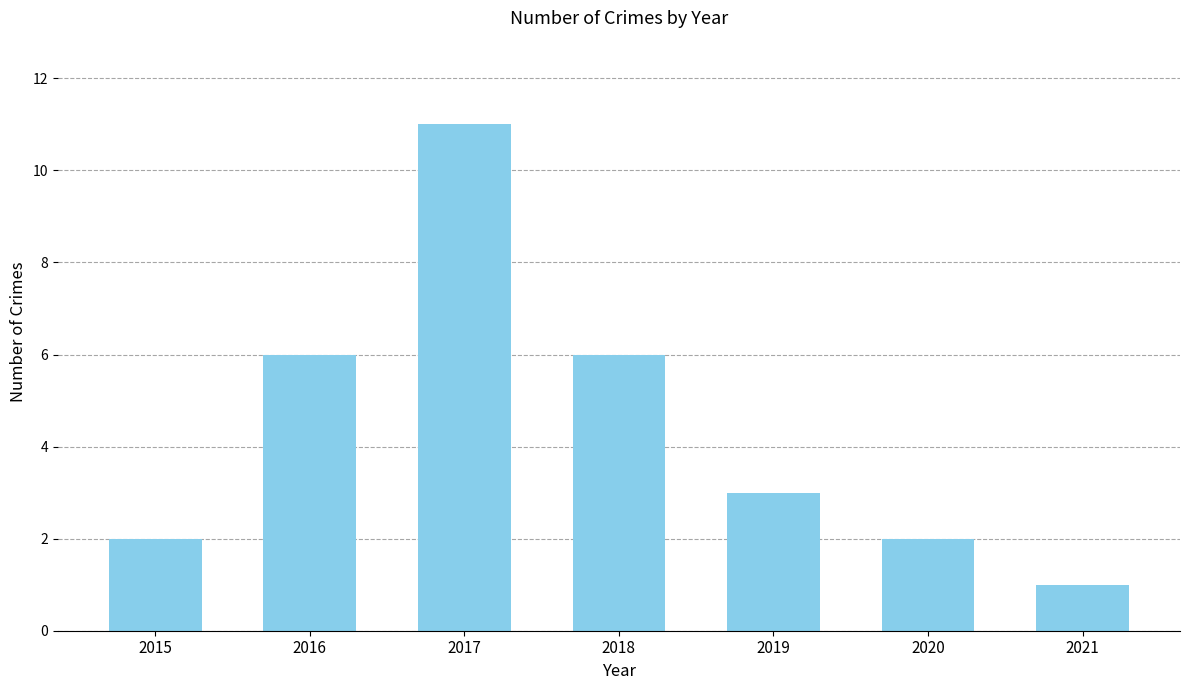

How many bars are there in total?

7